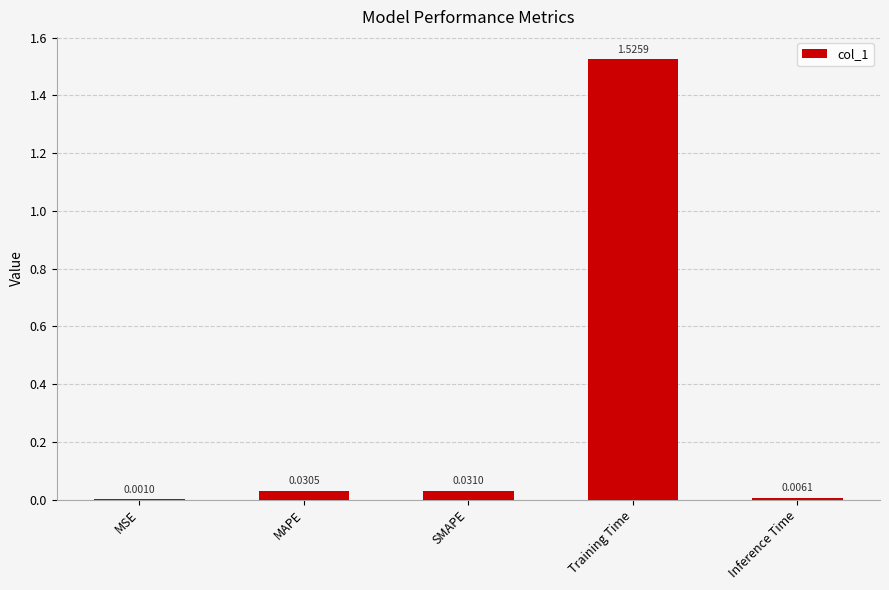

Which has a higher value, Training Time or SMAPE?

Training Time